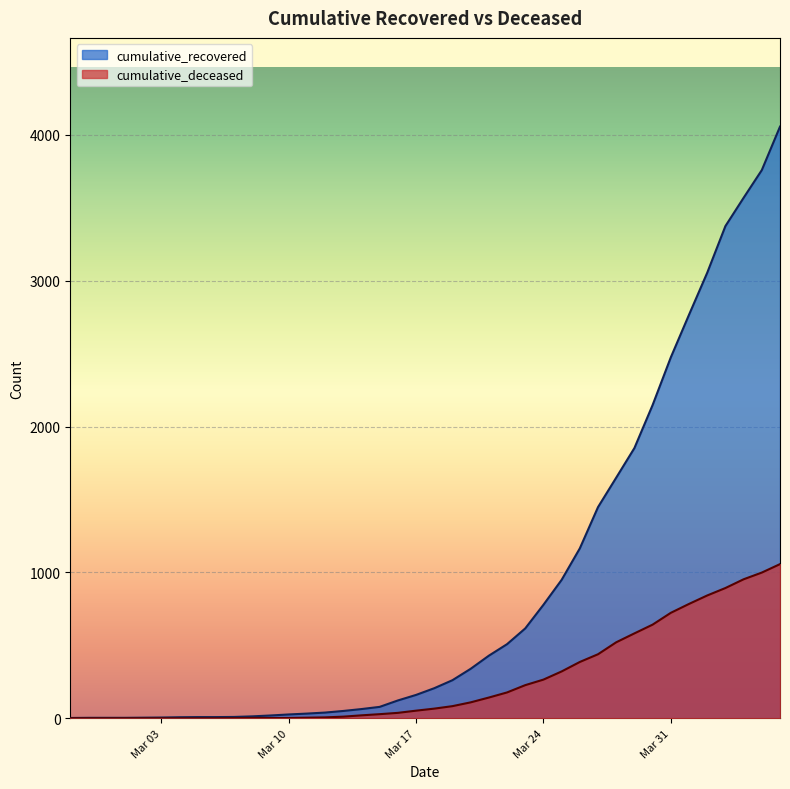

How many series are shown in this chart?

2